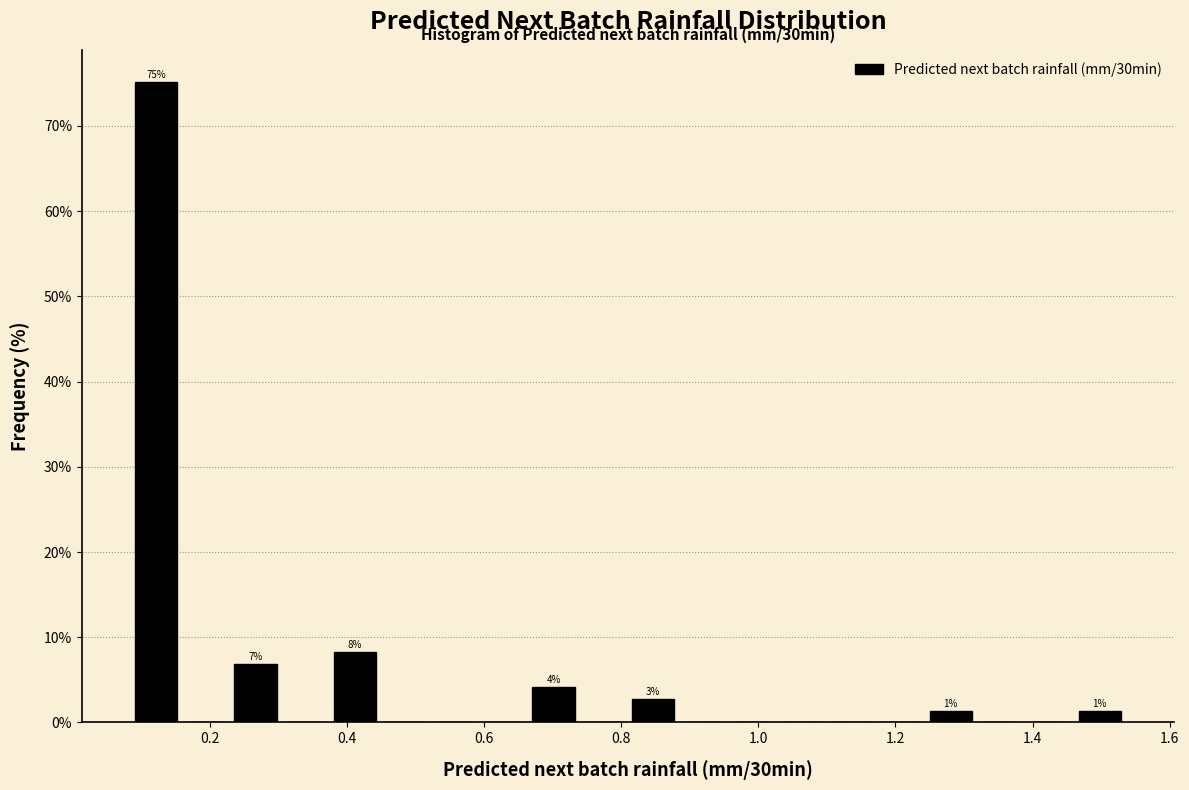

Read against the x-axis, roughly where is the centre of the tallest bar?

0.12